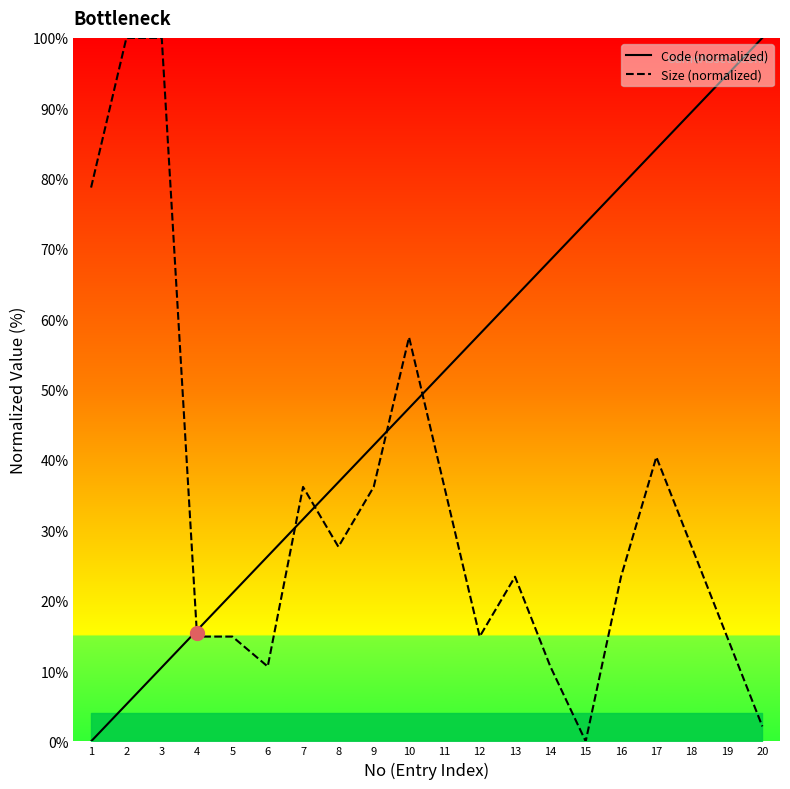

Which series ends up on top after the final intersection of Code (normalized) and Size (normalized)?

Code (normalized)